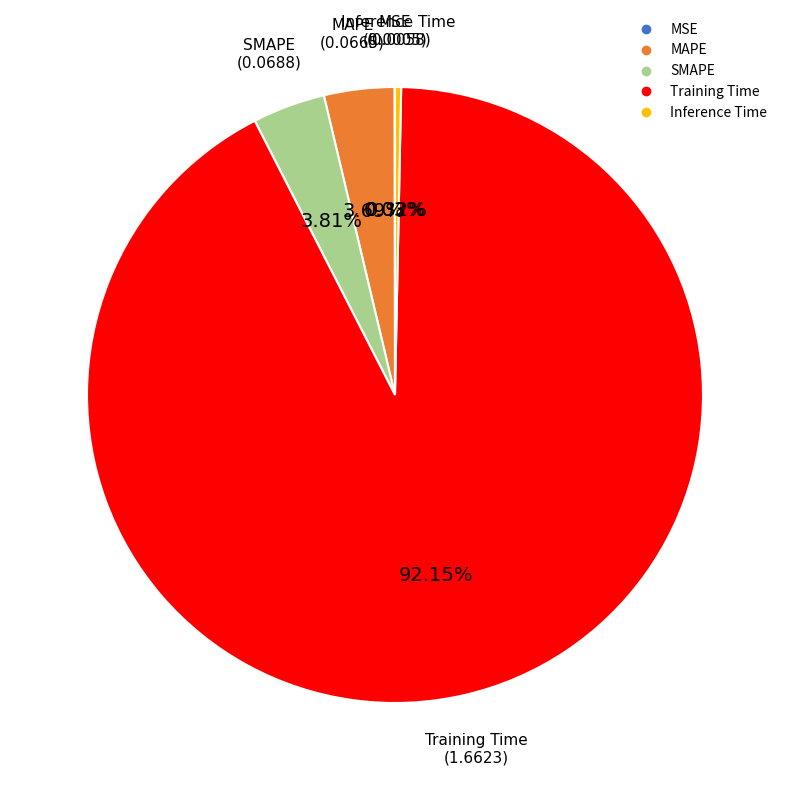

To the nearest percent, what percentage of the pie is Training Time?

92%